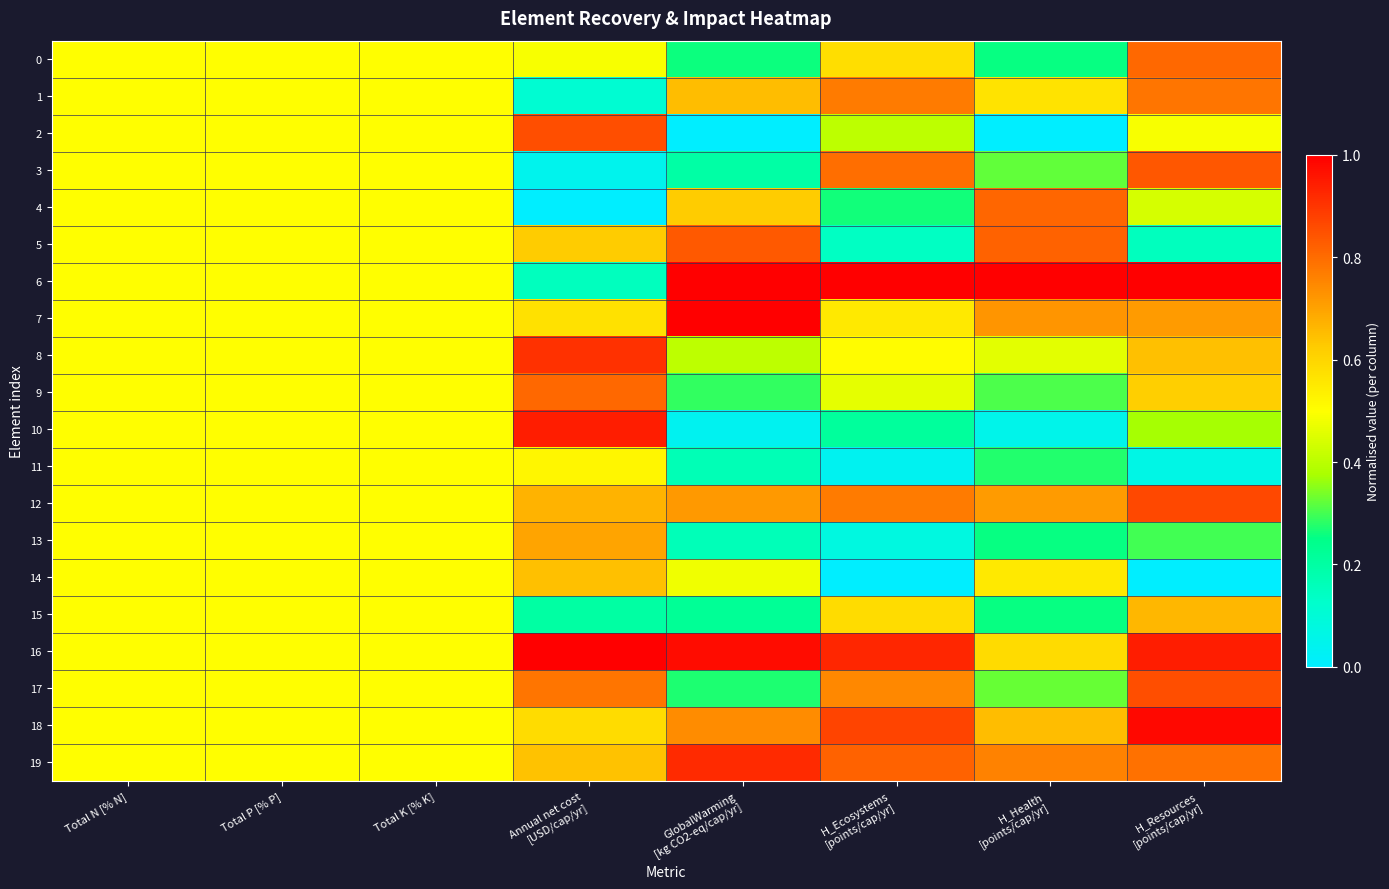

Which series has the largest total across all categories?

16